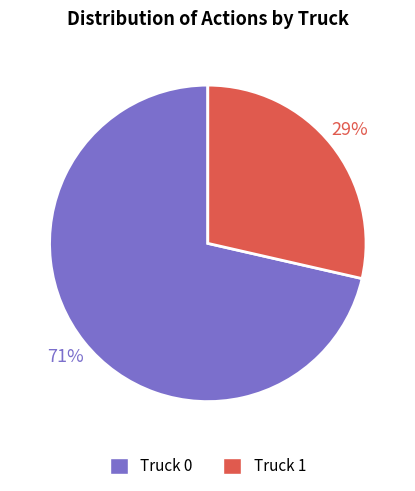

Approximately how many times larger is the value at Truck 1 compared to Truck 0?

0.4